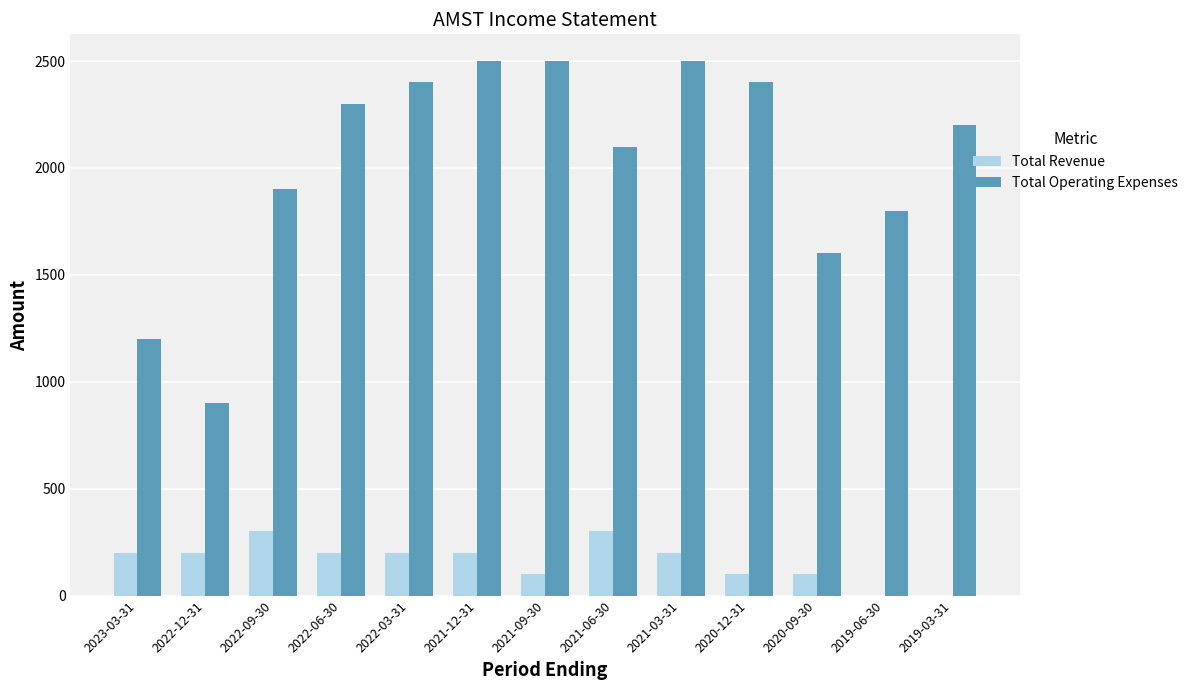

Is the value of Total Revenue at 2019-06-30 greater than the value of Total Operating Expenses at 2021-12-31?

No